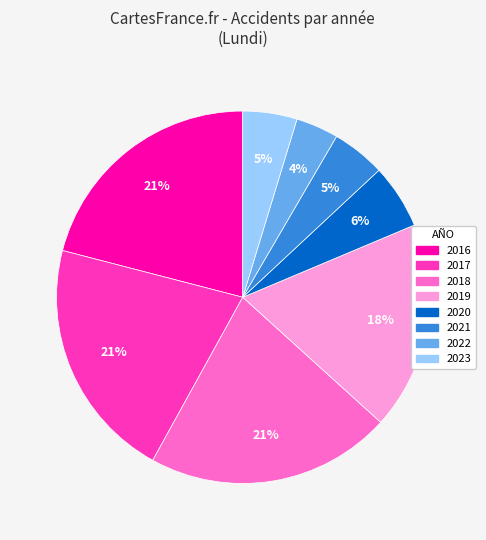

What is the smallest slice in the pie chart?

2022